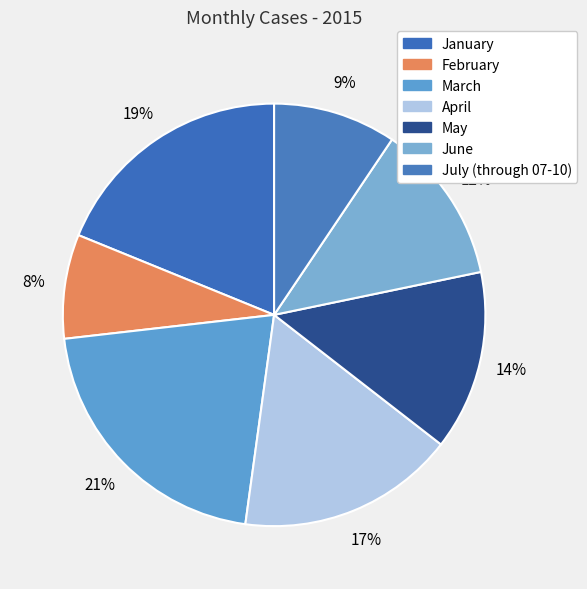

How many slices are in this pie chart?

7